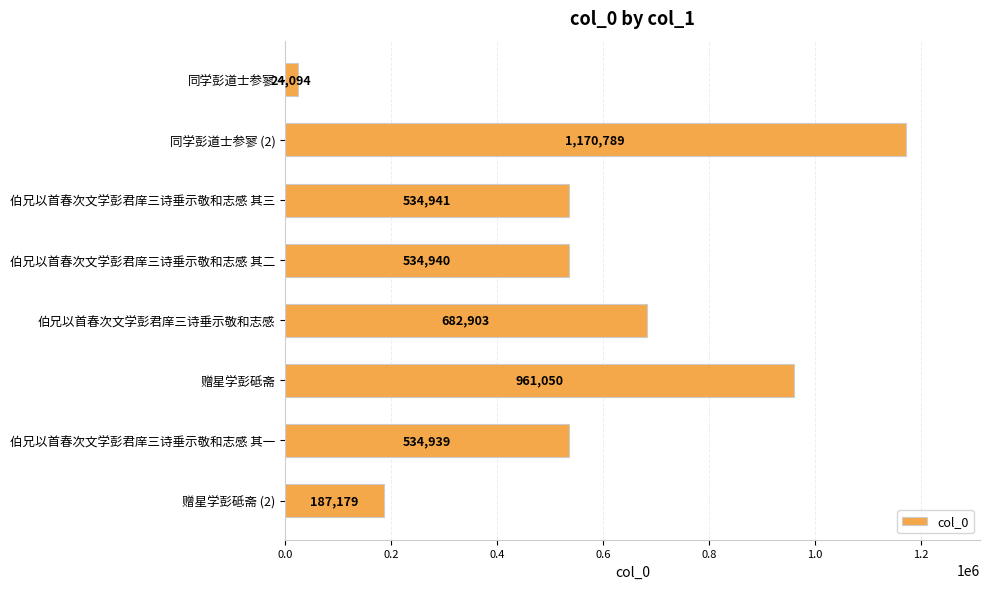

What is the difference between the maximum and second lowest values?

983610